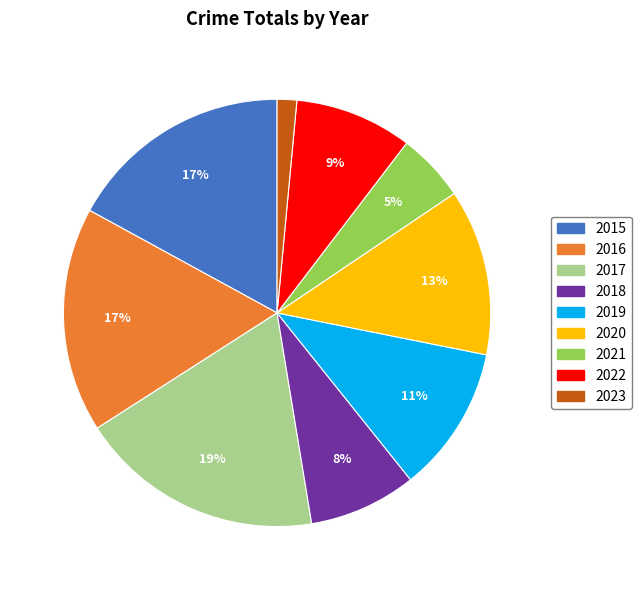

Which slice is the smallest?

2023